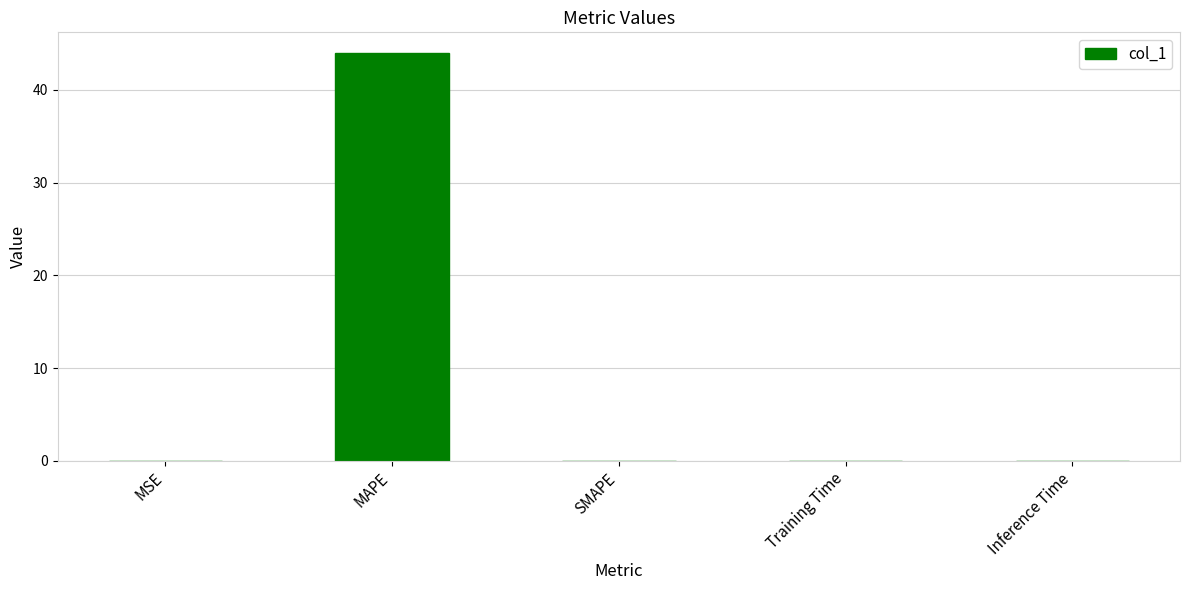

Is it true that the value at MAPE is 65.5?

False